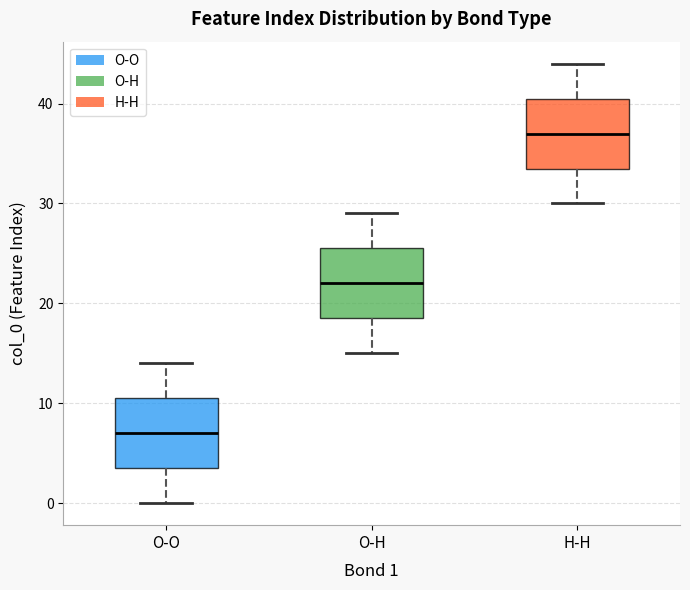

Reading left to right, transcribe this box plot: for each box, give where its median line is, the range the box spans, and where its two whiskers end, as read against the y-axis. The values are not printed on the chart, so give them approximately, as read against the axis.

O-O: median 7, box 4 to 11, whiskers 0 to 14
O-H: median 22, box 19 to 26, whiskers 15 to 29
H-H: median 37, box 34 to 41, whiskers 30 to 44